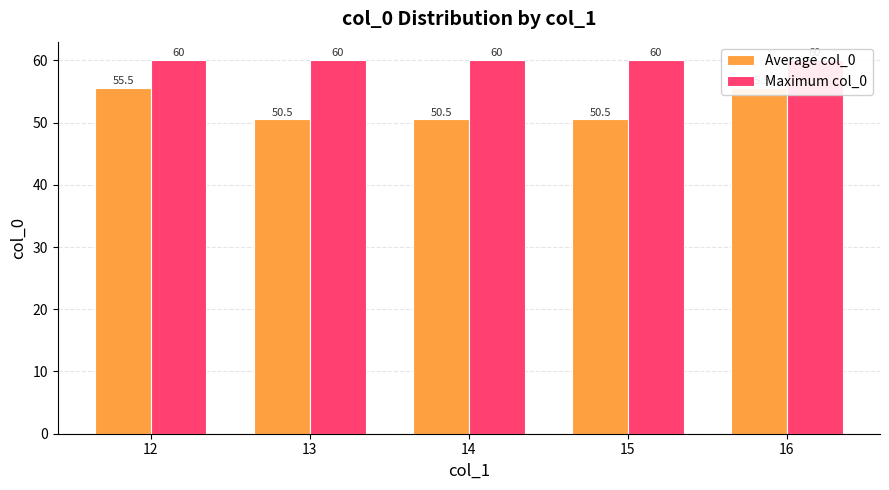

Reading left to right, extract all data points from this chart.

Average col_0: 55.5	50.5	50.5	50.5	55.5
Maximum col_0: 60.0	60.0	60.0	60.0	60.0